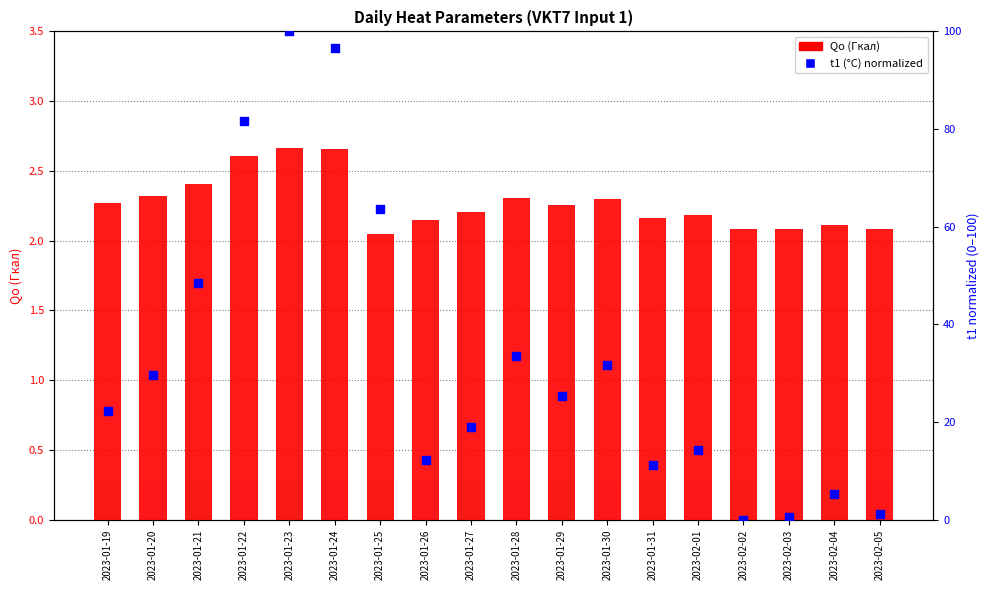

Is the value of Qo (Гкал) at 2023-02-02 greater than the value of t1 (°C) normalized at 2023-01-26?

No